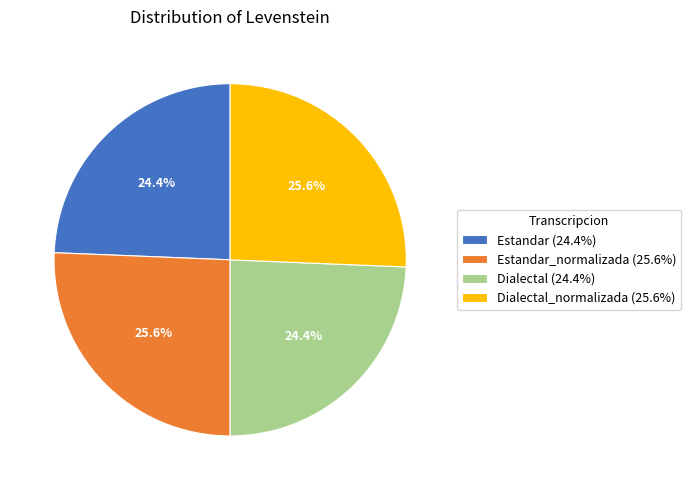

Between Dialectal_normalizada (25.6%) and Estandar (24.4%), which is larger?

Dialectal_normalizada (25.6%)